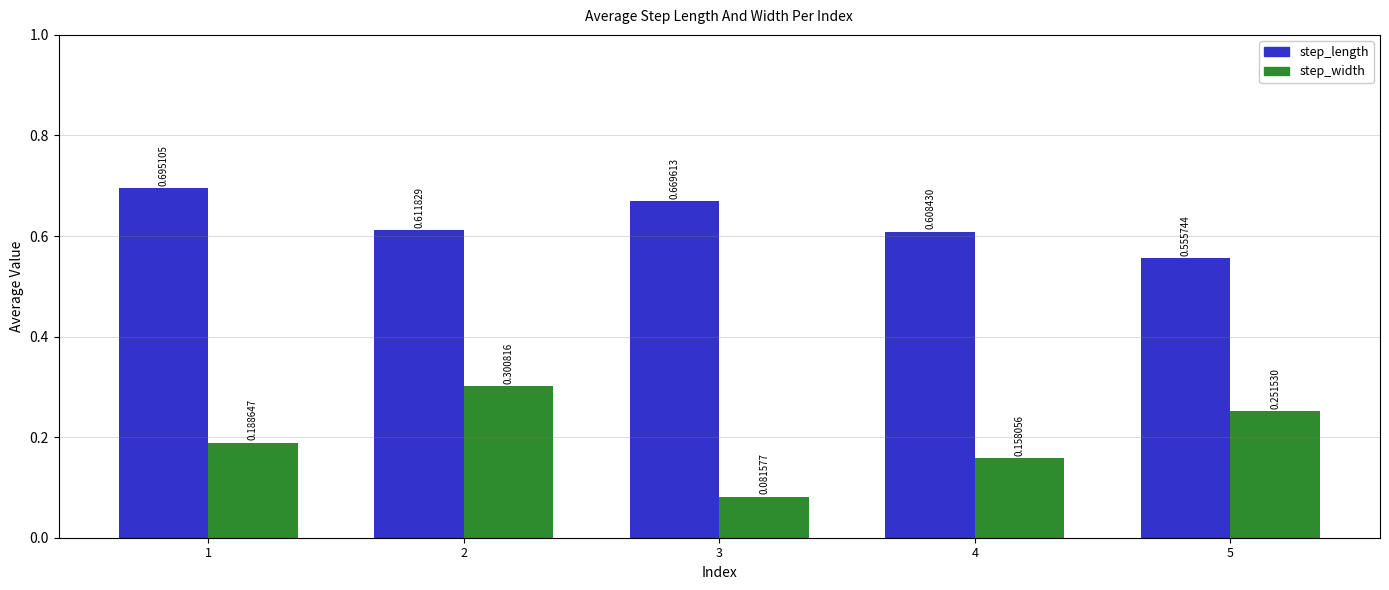

Which label corresponds to the largest value in the chart?

1